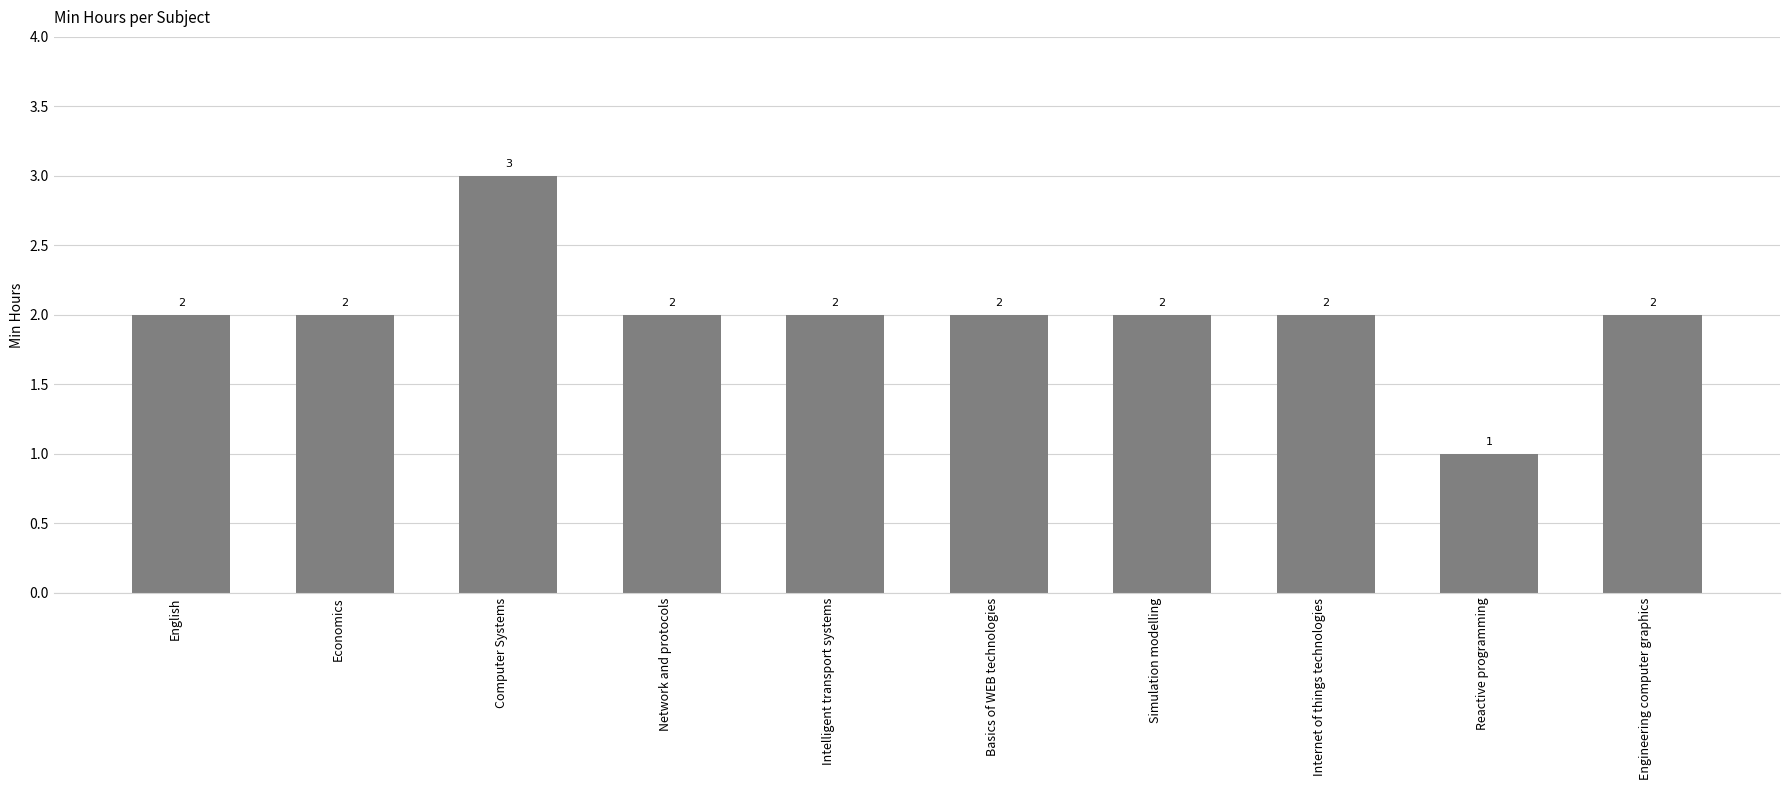

How many bars are there in total?

10